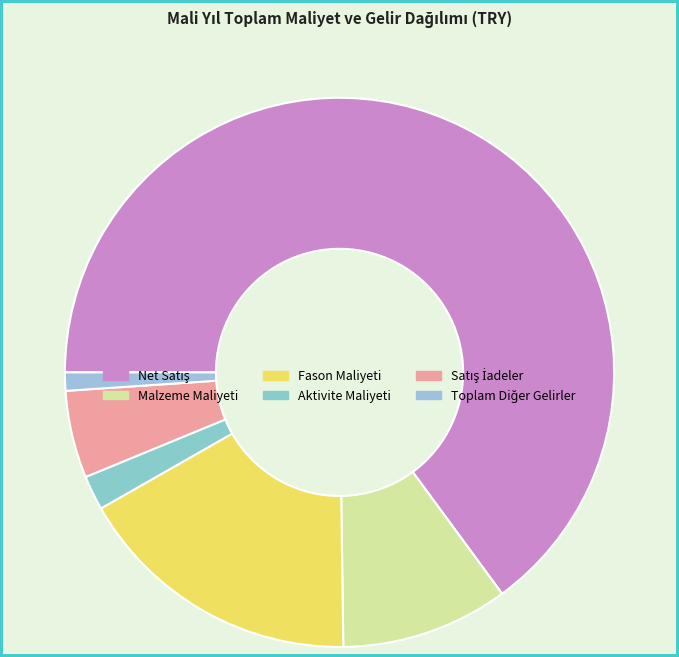

How many segments does this pie chart have?

6